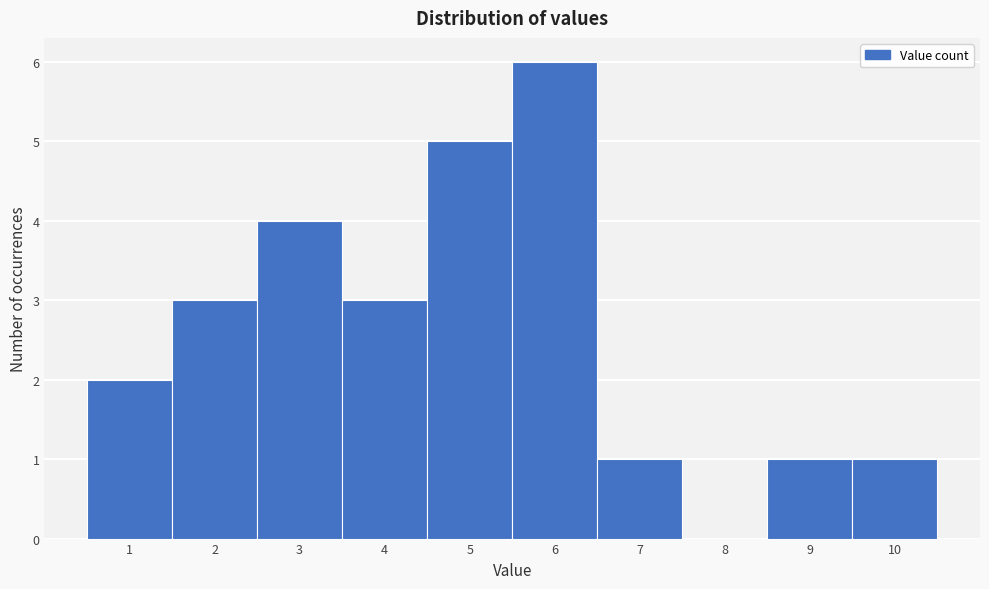

Reading left to right, transcribe this chart: for each bar, give the range it covers on the x-axis and its height. The values are not printed on the chart, so give them approximately, as read against the axis.

0.5 to 1.5: 2
1.5 to 2.5: 3
2.5 to 3.5: 4
3.5 to 4.5: 3
4.5 to 5.5: 5
5.5 to 6.5: 6
6.5 to 7.5: 1
7.5 to 8.5: 0
8.5 to 9.5: 1
9.5 to 10.5: 1